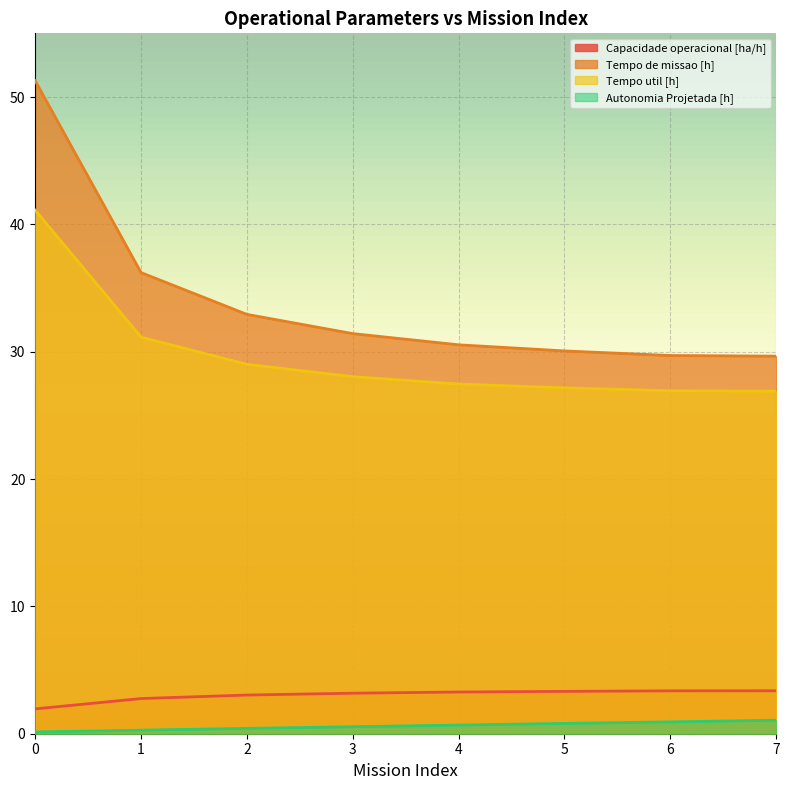

Reading right to left, list all the values displayed in this chart.

Capacidade operacional [ha/h]: 7=3.4	6=3.4	5=3.3	4=3.3	3=3.2	2=3.0	1=2.8	0=2.0
Tempo de missao [h]: 7=29.6	6=29.7	5=30.1	4=30.5	3=31.4	2=32.9	1=36.2	0=51.3
Tempo util [h]: 7=26.9	6=26.9	5=27.2	4=27.5	3=28.0	2=29.0	1=31.1	0=41.1
Autonomia Projetada [h]: 7=1.1	6=0.9	5=0.8	4=0.7	3=0.6	2=0.4	1=0.3	0=0.1